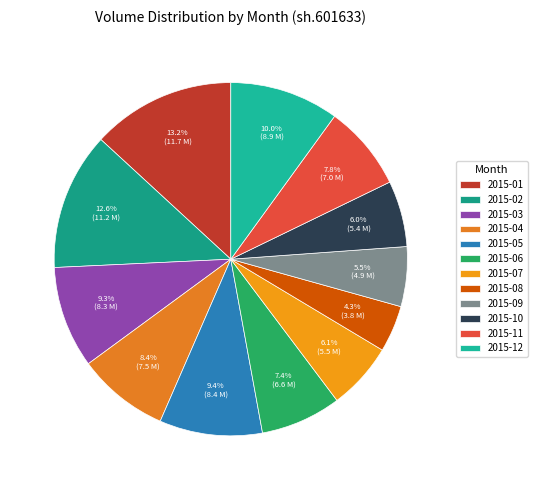

Count the number of slices in the pie.

12